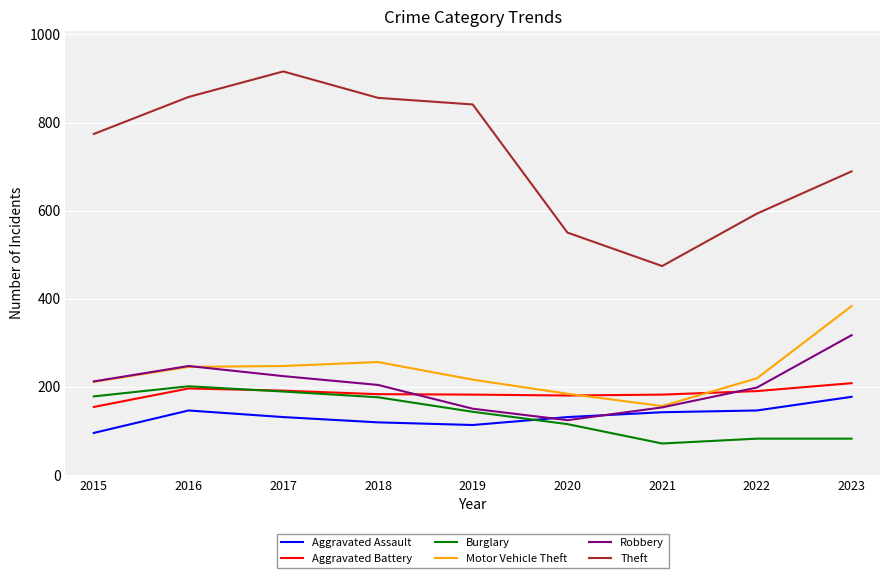

True or false: Aggravated Assault and Theft intersect in this chart.

False